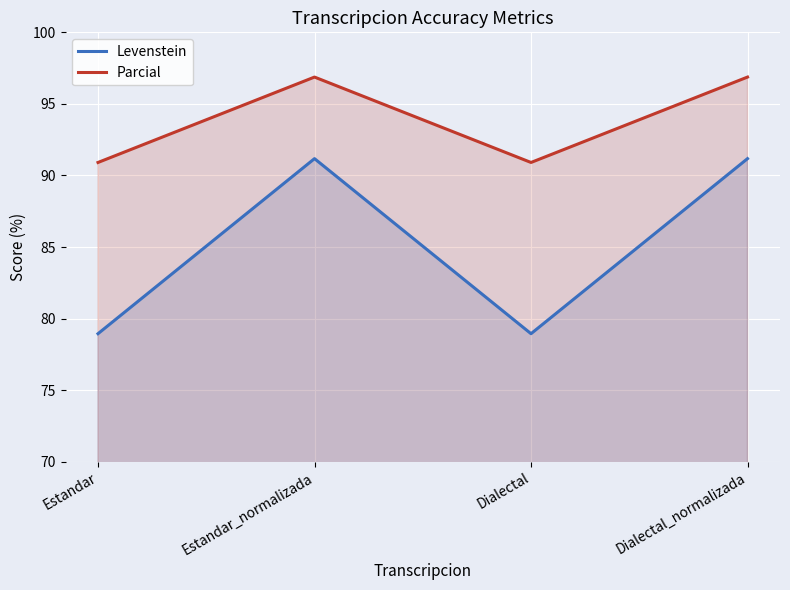

Is it true that Levenstein equals 18.5 at Estandar_normalizada?

False